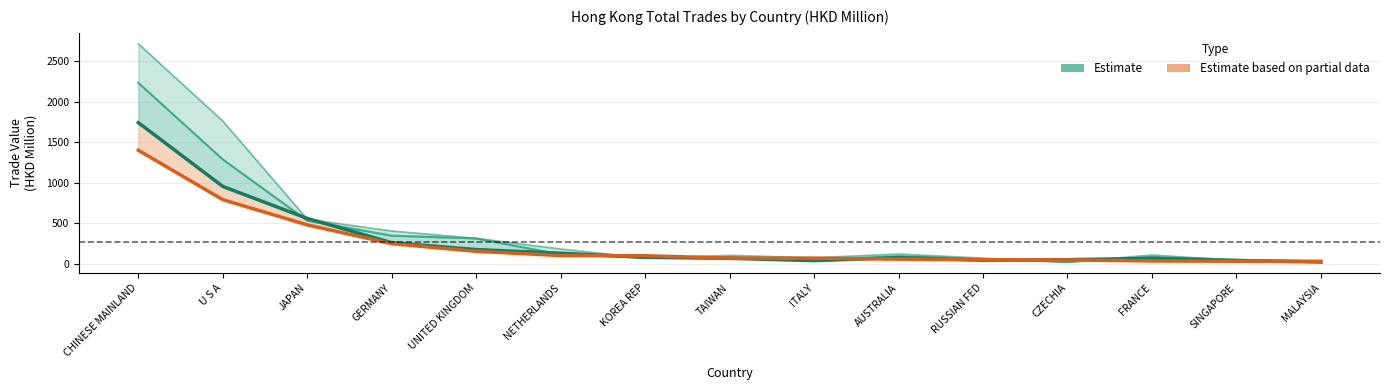

How many intersections are there between Estimate based on partial data and Estimate?

5